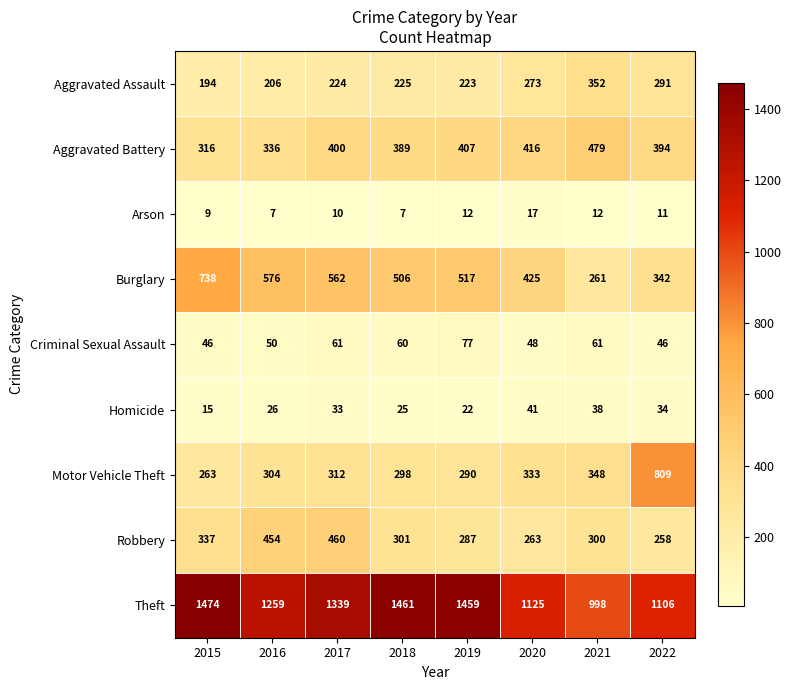

Rank the series by their maximum value, from highest to lowest.

Theft, Motor Vehicle Theft, Burglary, Aggravated Battery, Robbery, Aggravated Assault, Criminal Sexual Assault, Homicide, Arson